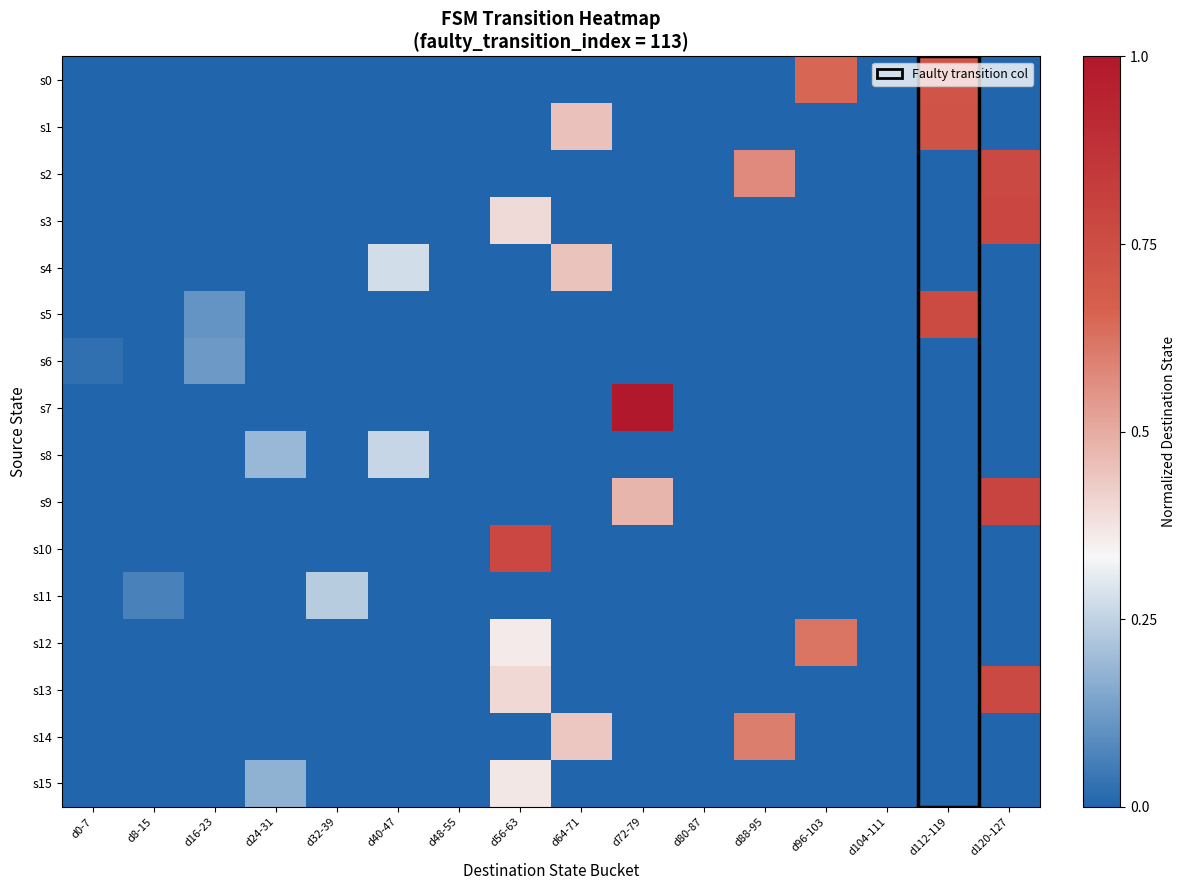

Which has a higher value, d24-31 or d104-111?

d24-31